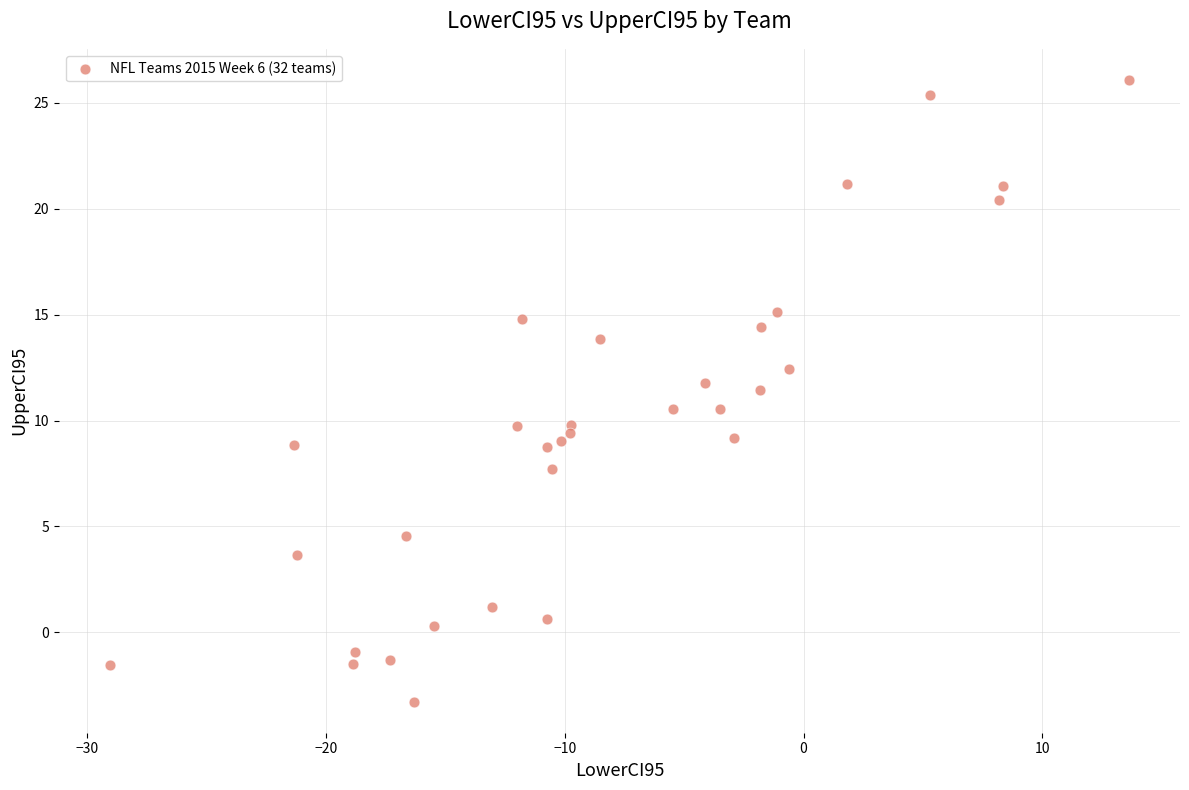

What is the range of X values (max minus min)?

42.7